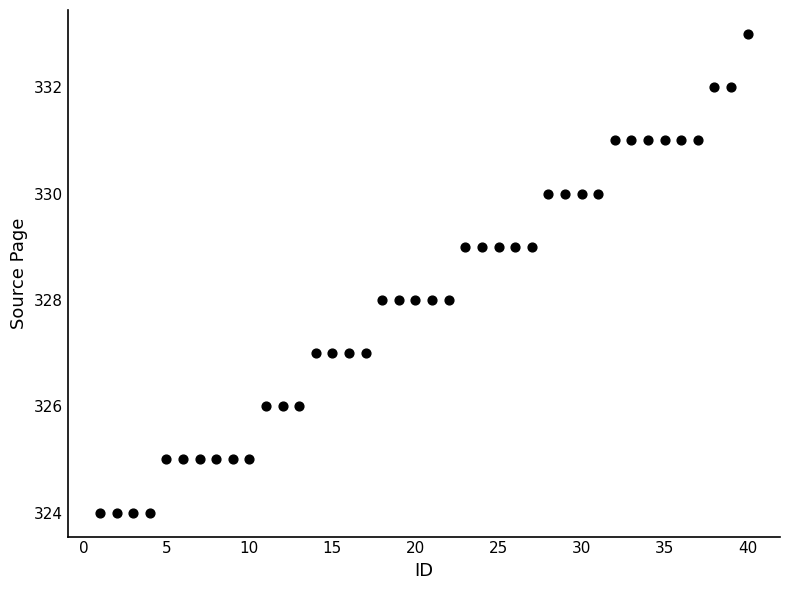

What is the range of Y values (max minus min)?

9